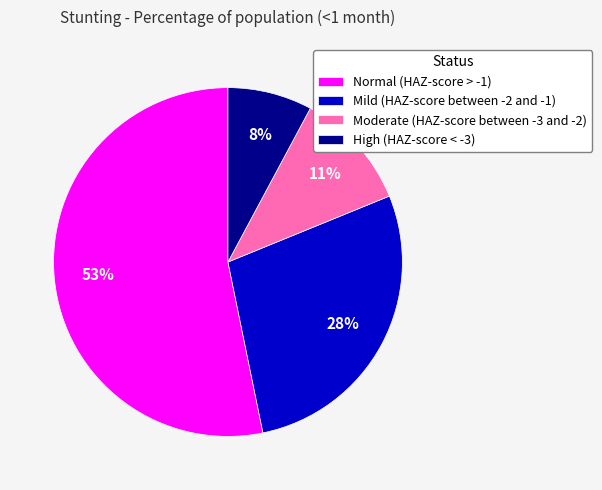

Combined, do High (HAZ-score < -3) and Moderate (HAZ-score between -3 and -2) account for over 50%?

No